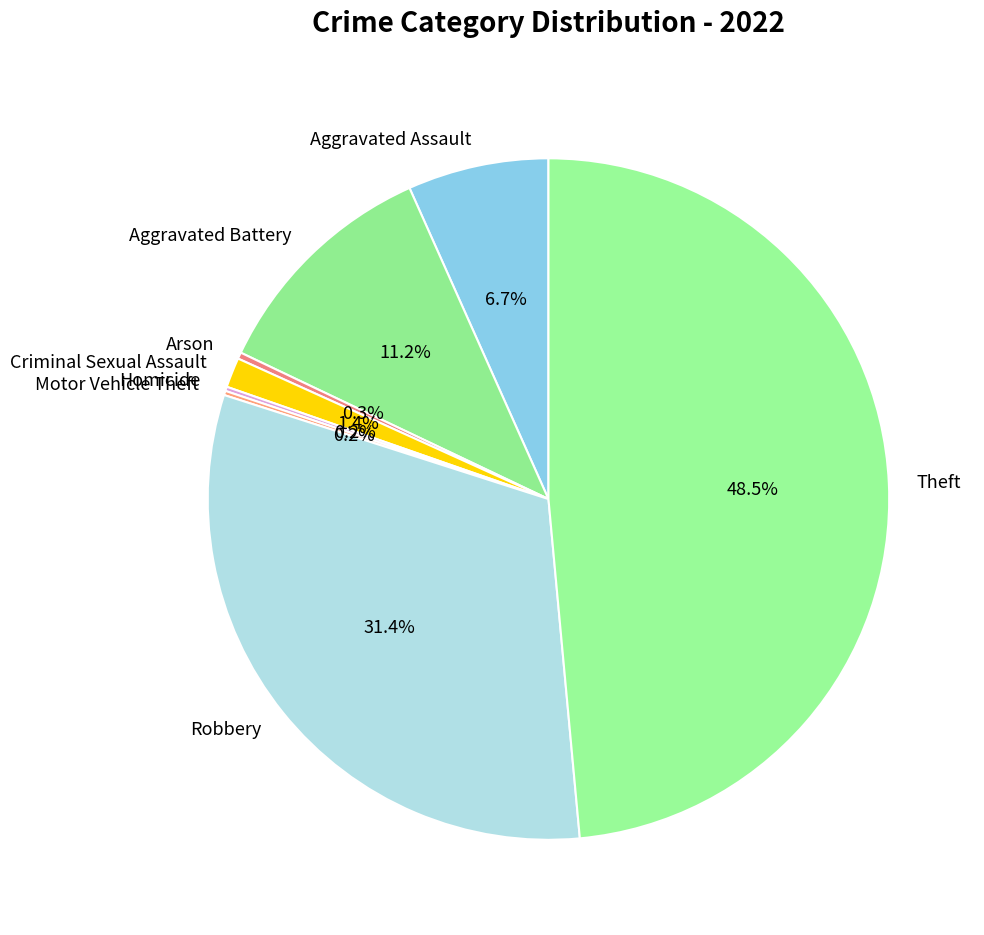

Do Criminal Sexual Assault and Aggravated Battery together represent more than half of the pie?

No